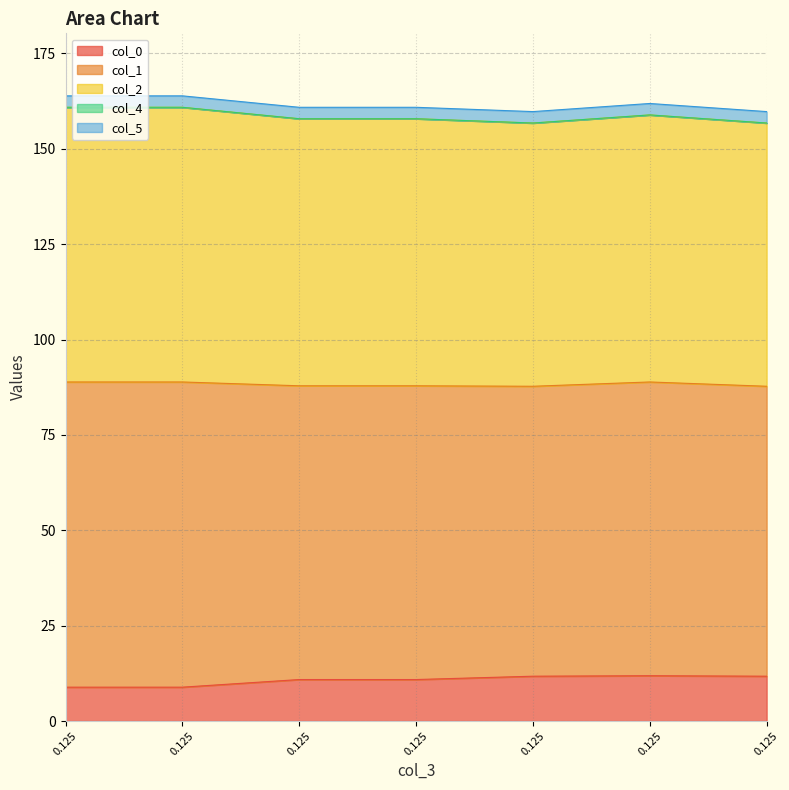

True or false: col_1 and col_4 cross at least once.

False